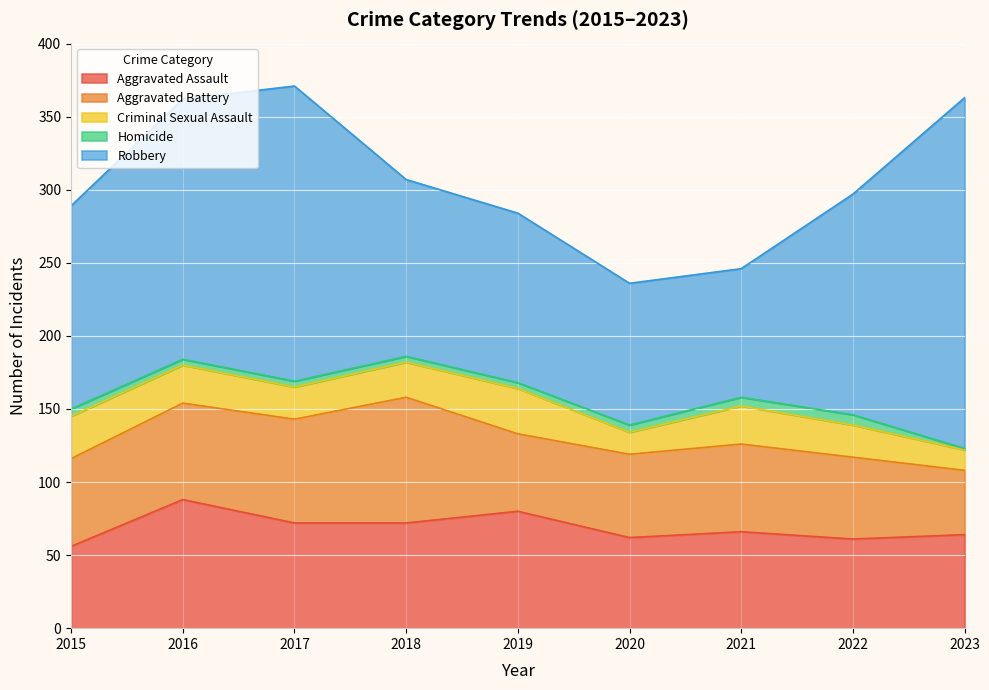

What is the average value of the Robbery series?

148